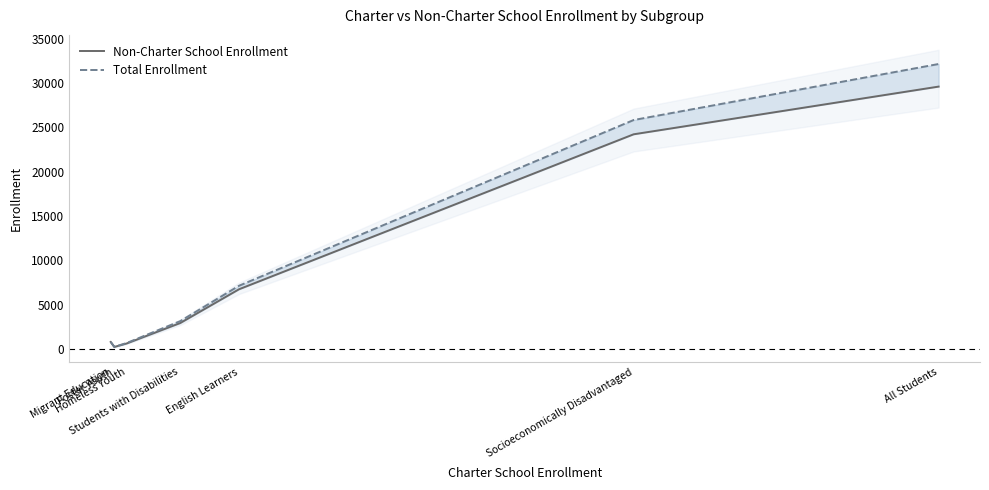

What is the sum of all Total Enrollment values?

69876